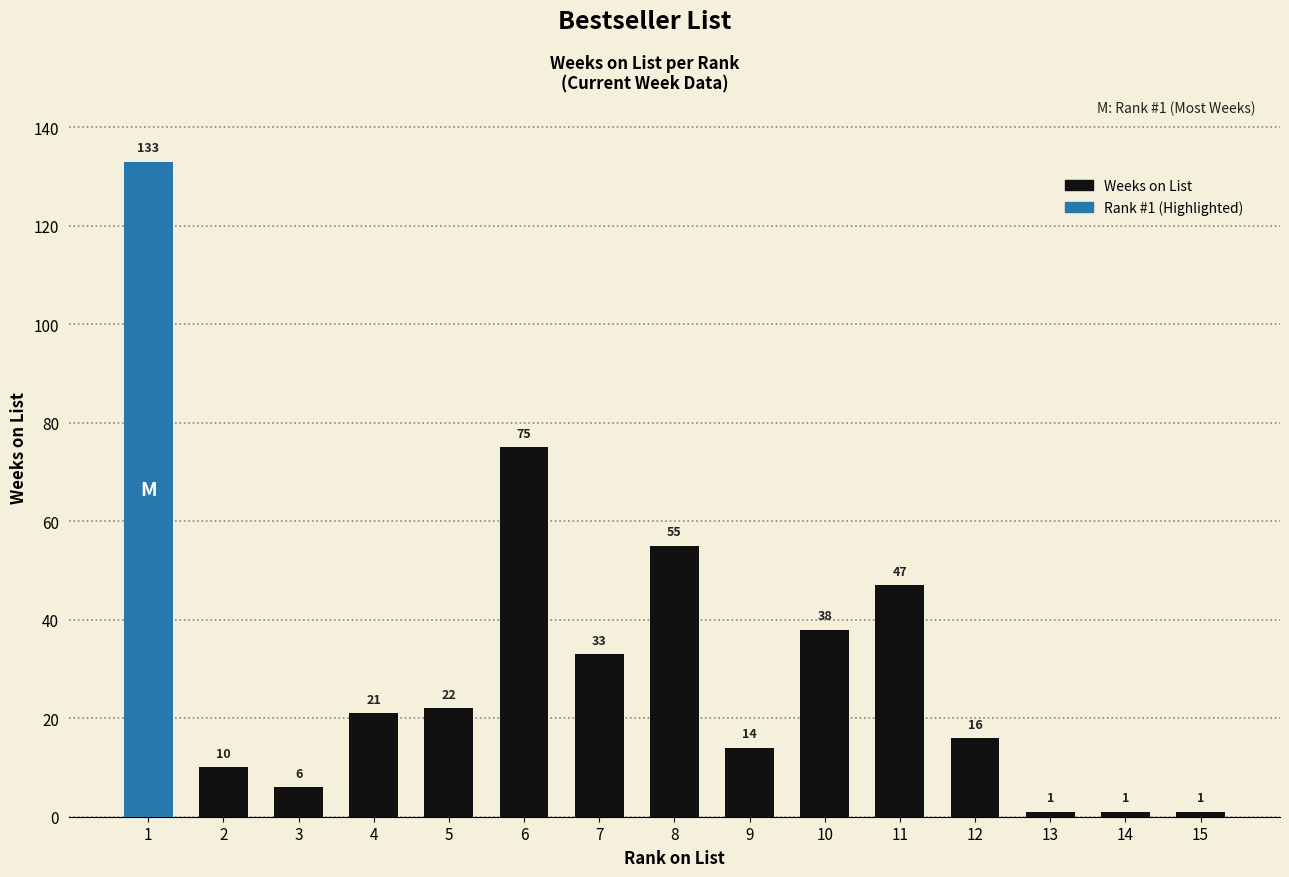

Where is the data nearest to the value 67?

6